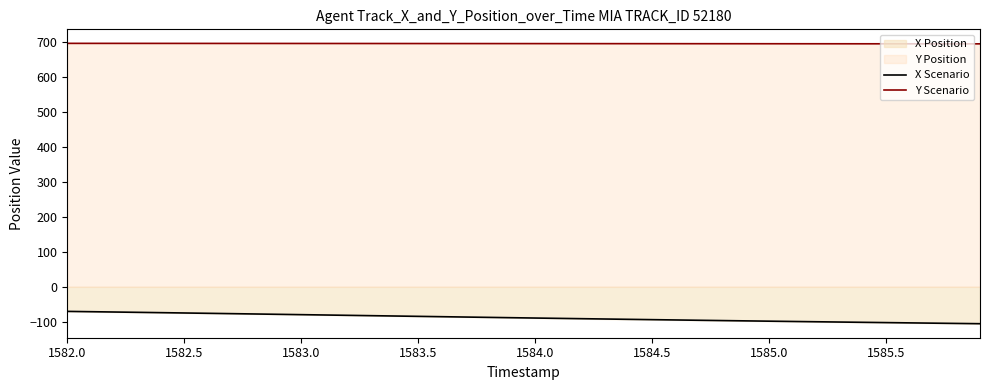

Does the chart display data point markers on the line(s)?

No